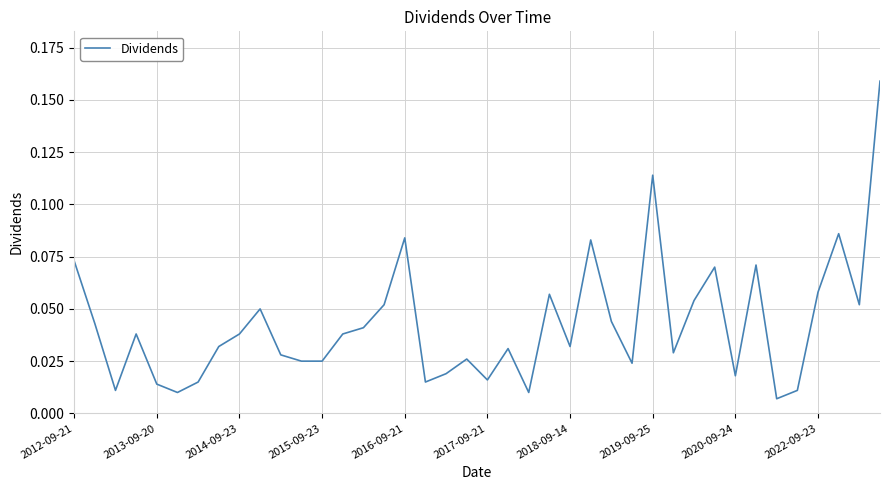

Is this an area chart (filled region under the line)?

No